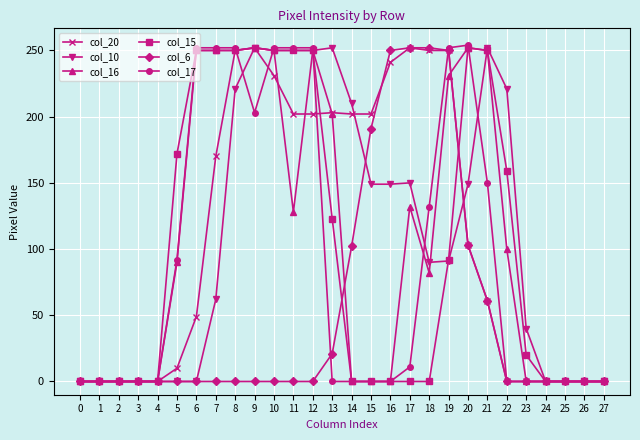

True or false: col_15 has a value of 345 at 7.

False